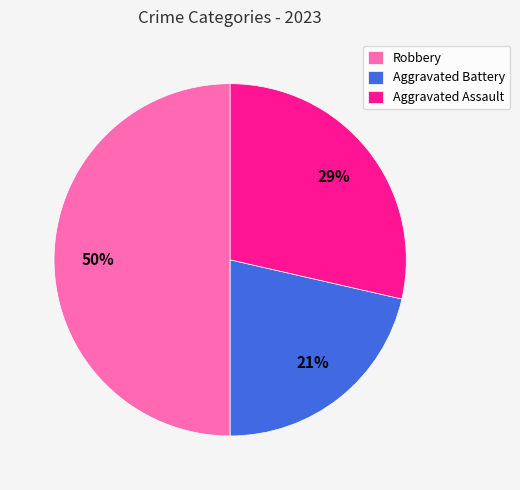

How many slices are in this pie chart?

3